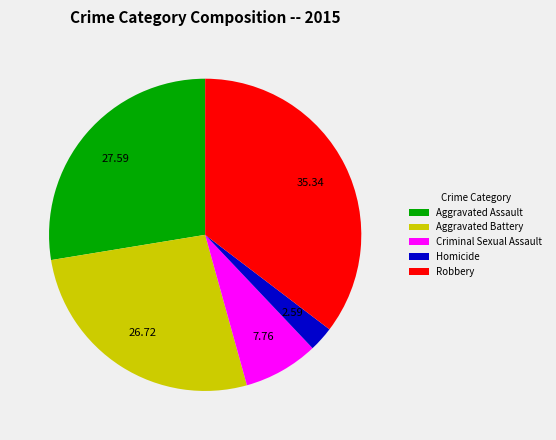

True or false: Aggravated Battery accounts for 32% of the total.

False